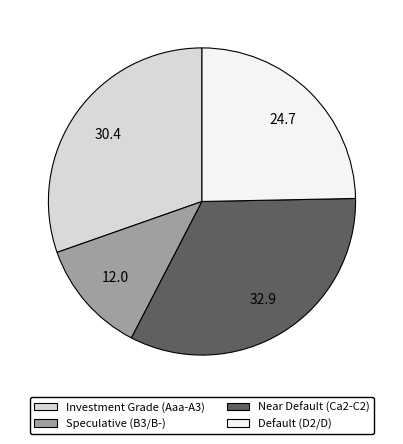

Is there a majority slice in this chart?

No